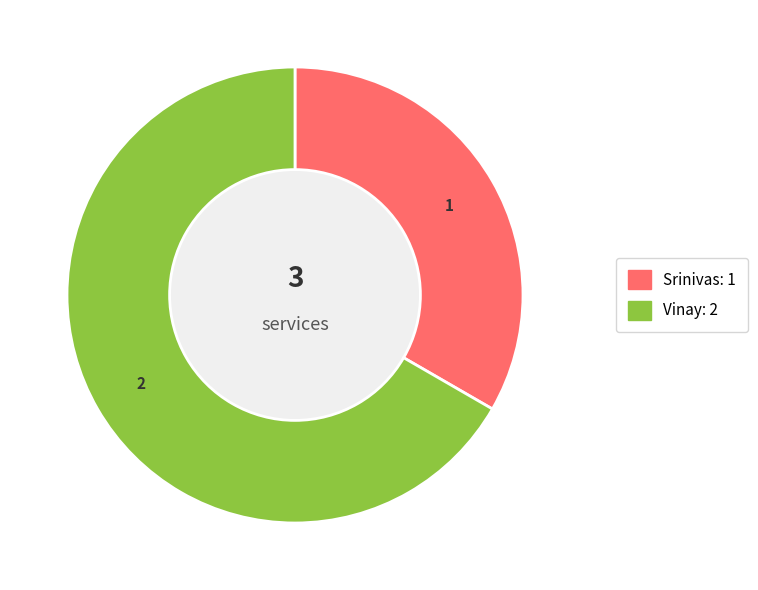

What is the majority slice?

Vinay